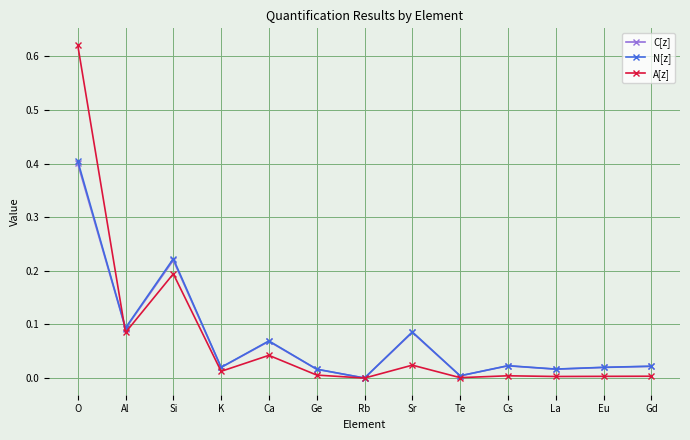

Which label corresponds to the largest value in the chart?

O